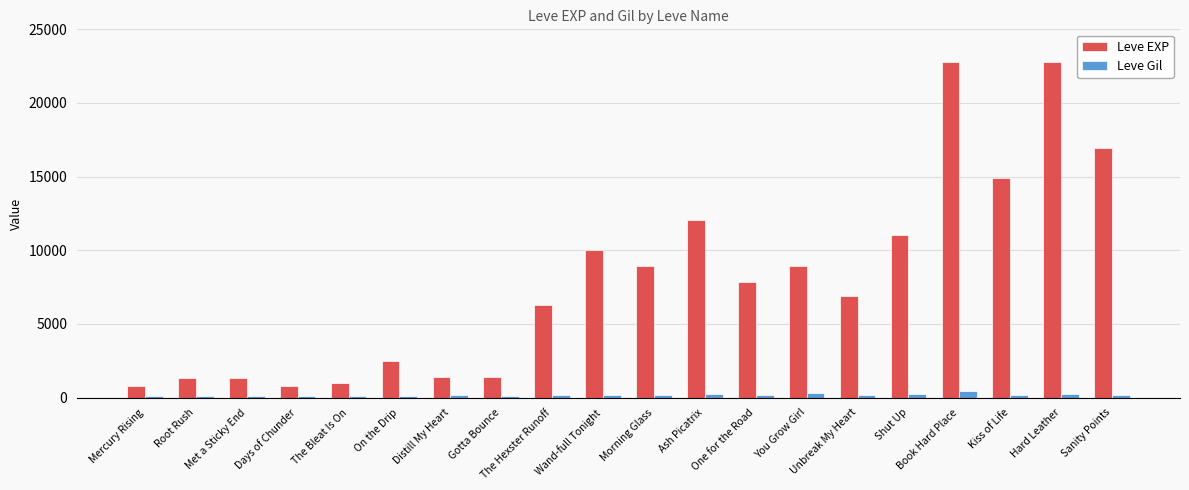

Rank the series by their maximum value, from lowest to highest.

Leve Gil, Leve EXP